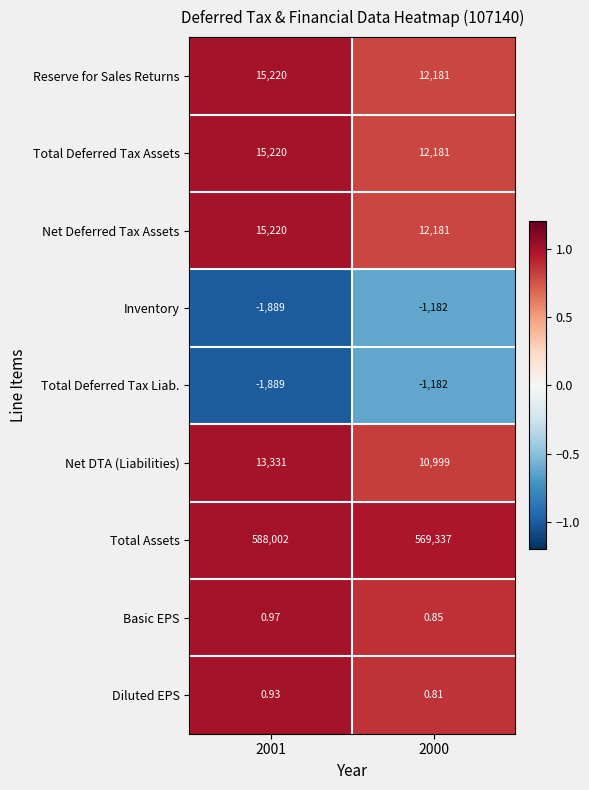

What is the minimum value shown in the chart?

-1889.0